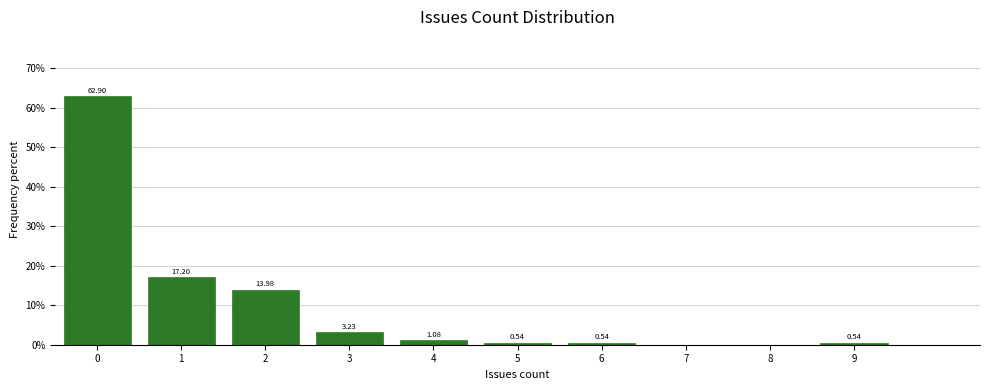

What is the sum of all values?

100.0